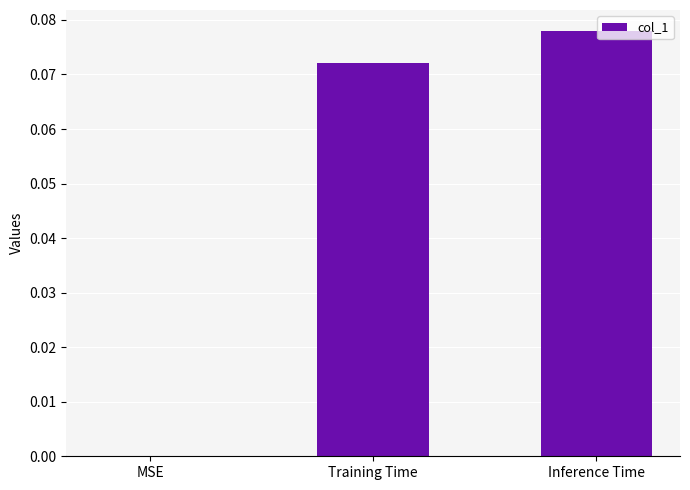

The value at Inference Time is 0.0. True or false?

False